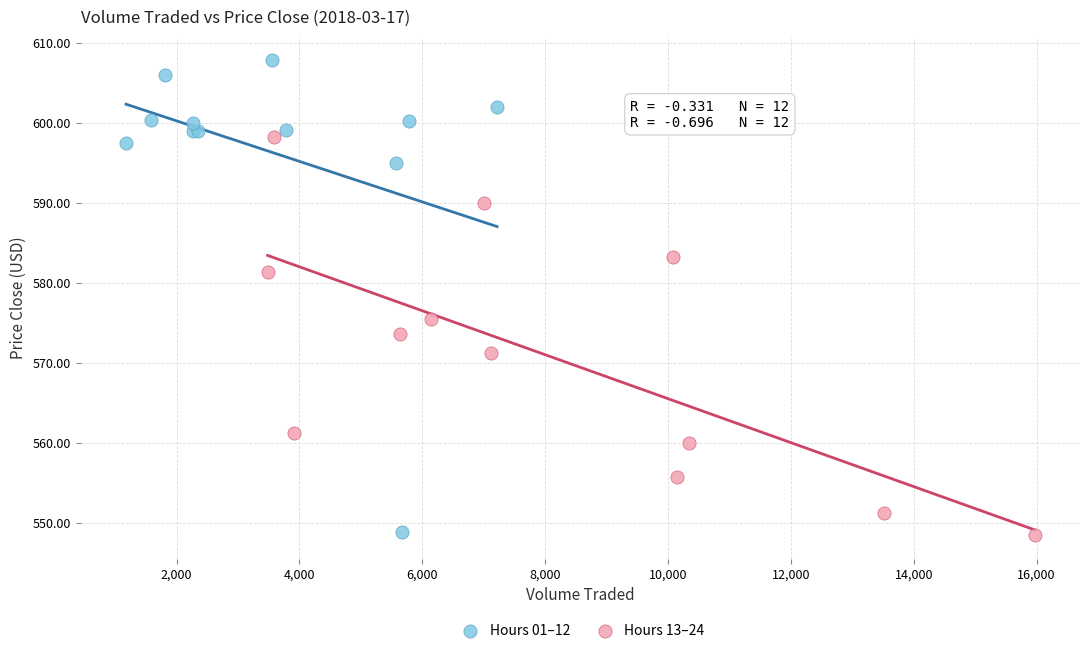

Which series has the largest Y range (max minus min)?

Hours 01–12